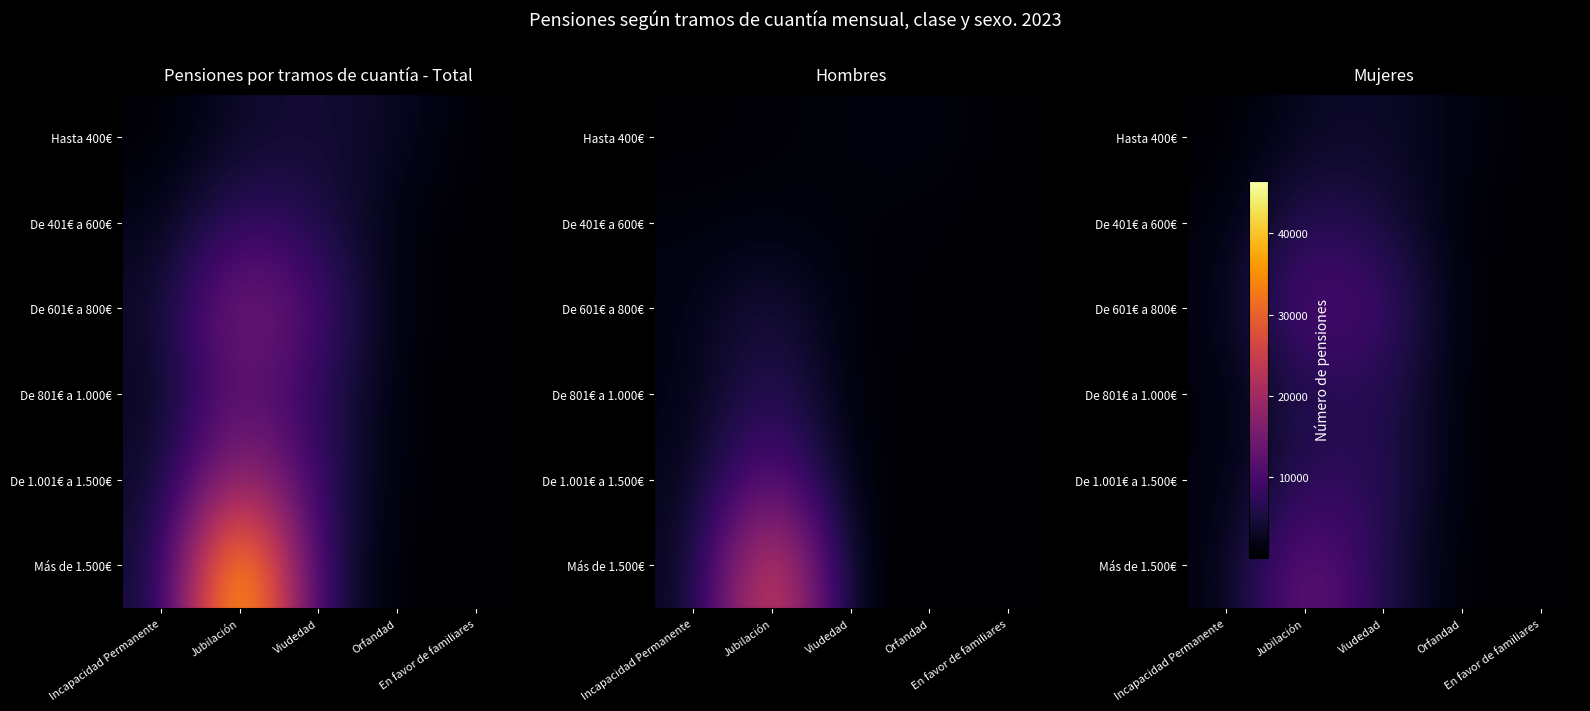

How many data points does each series have?

5